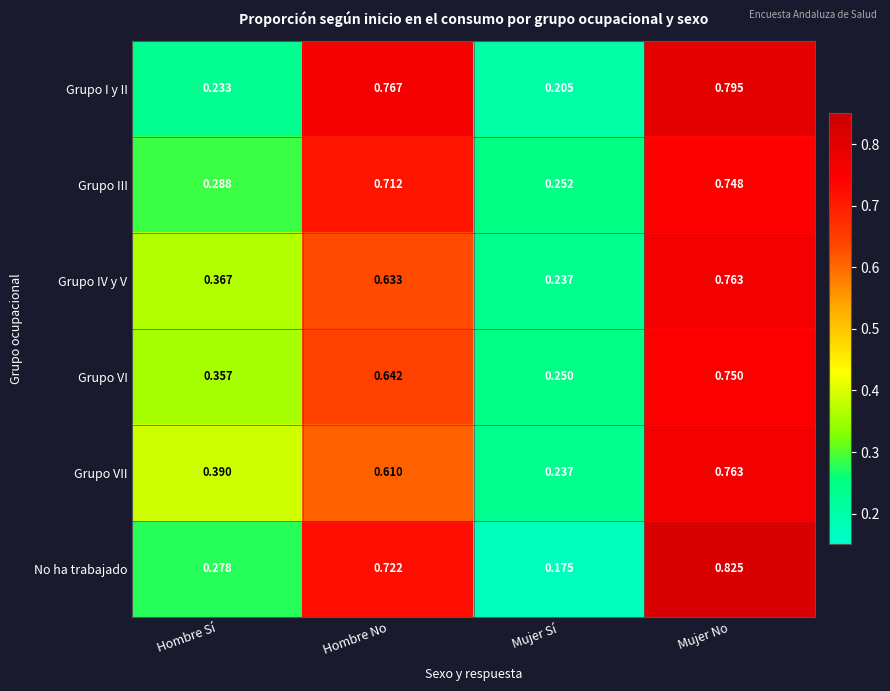

At which category does the chart reach its peak across all series?

Mujer No